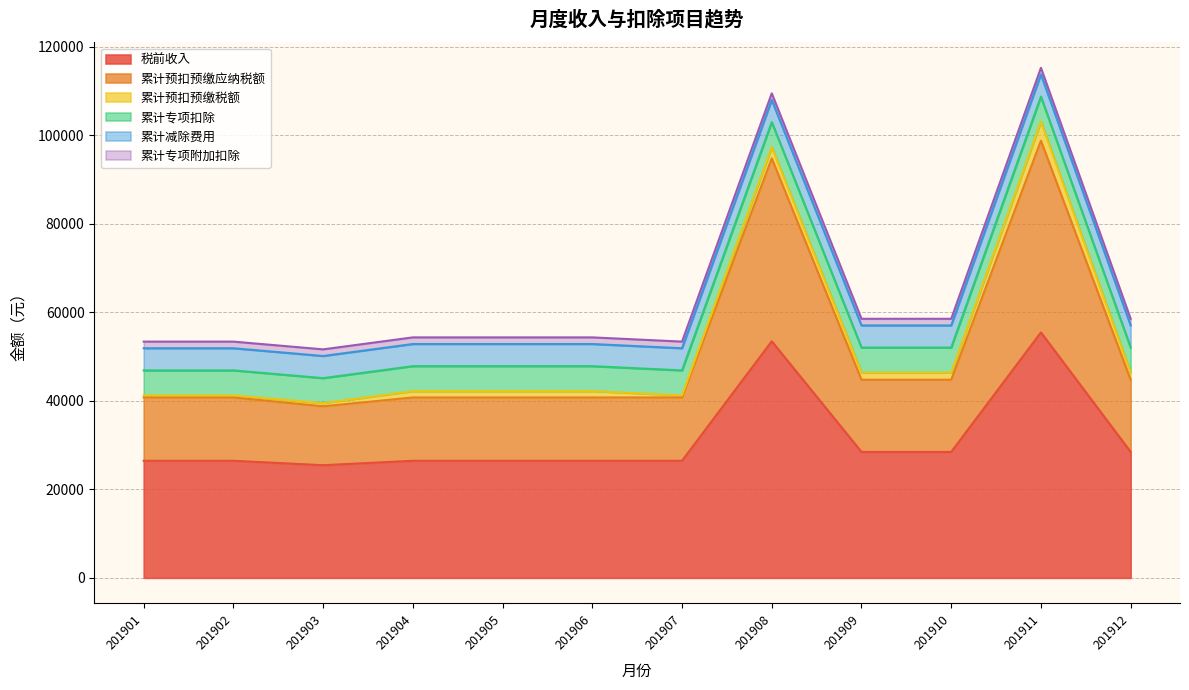

At which label is 累计专项扣除 closest to 5640?

201908